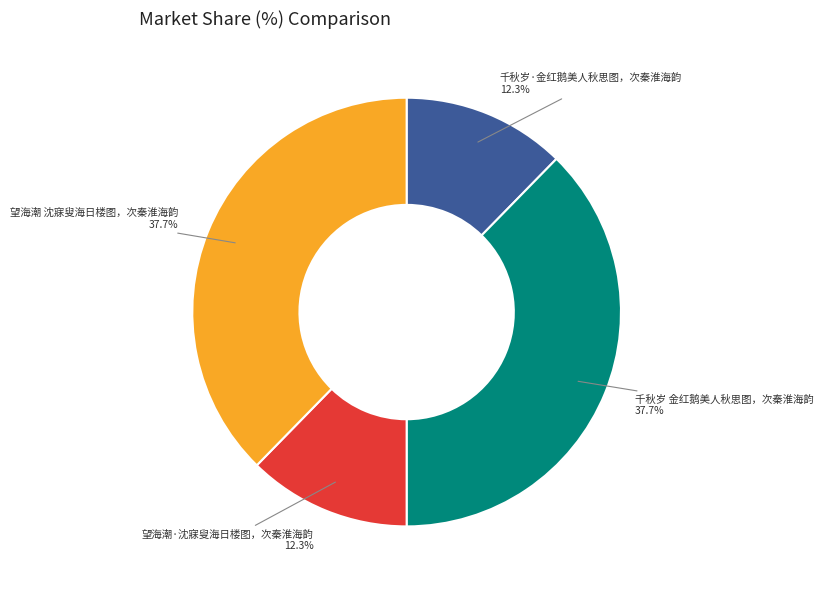

To the nearest percent, what portion does 千秋岁·金红鹅美人秋思图，次秦淮海韵 represent?

12%